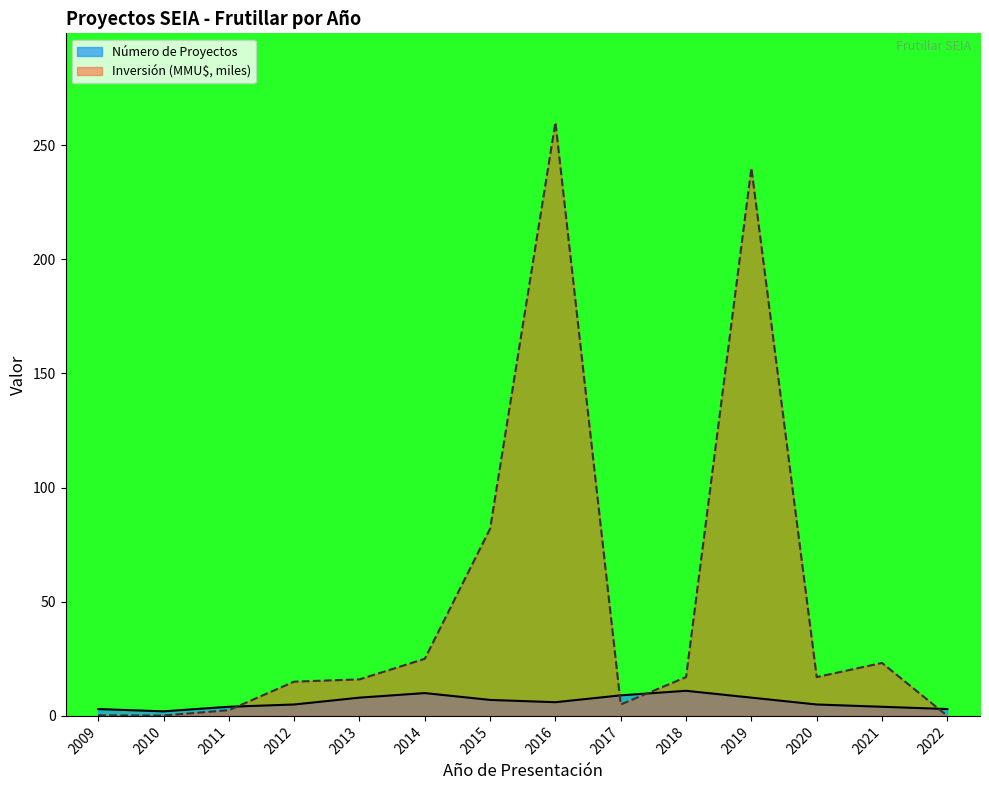

Reading left to right, extract all data points from this chart.

Número de Proyectos: 2009=3.0	2010=2.0	2011=4.0	2012=5.0	2013=8.0	2014=10.0	2015=7.0	2016=6.0	2017=9.0	2018=11.0	2019=8.0	2020=5.0	2021=4.0	2022=3.0
Inversión (MMU$): 2009=0.2	2010=0.2	2011=2.5	2012=15.0	2013=16.0	2014=25.0	2015=82.0	2016=260.0	2017=5.0	2018=17.0	2019=240.0	2020=17.0	2021=23.2	2022=0.0